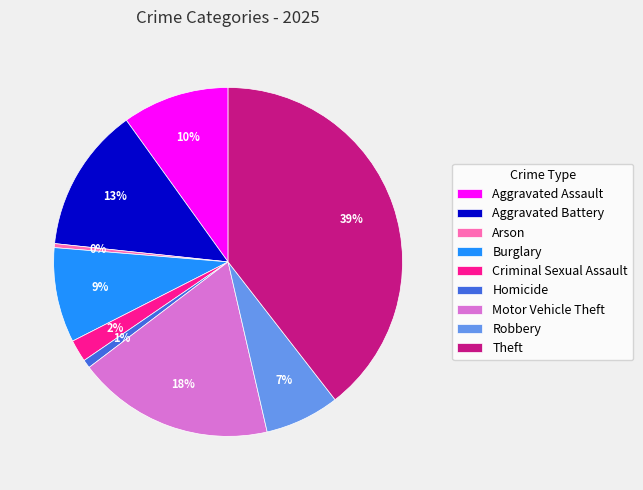

What is the largest slice in the pie chart?

Theft